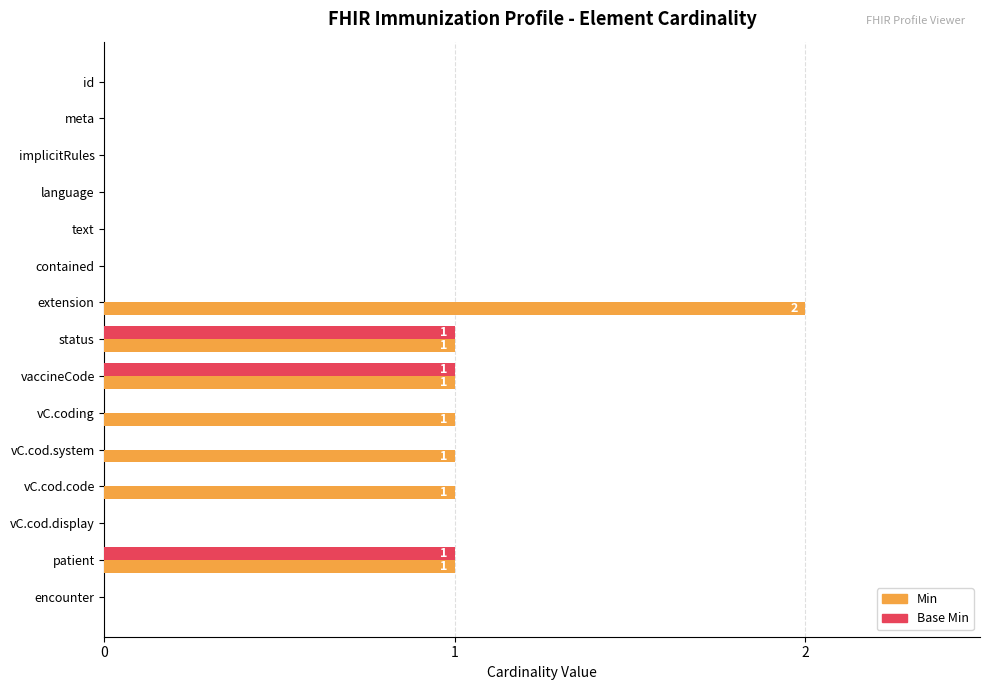

Count the Min values in the range 0 to 1.

14